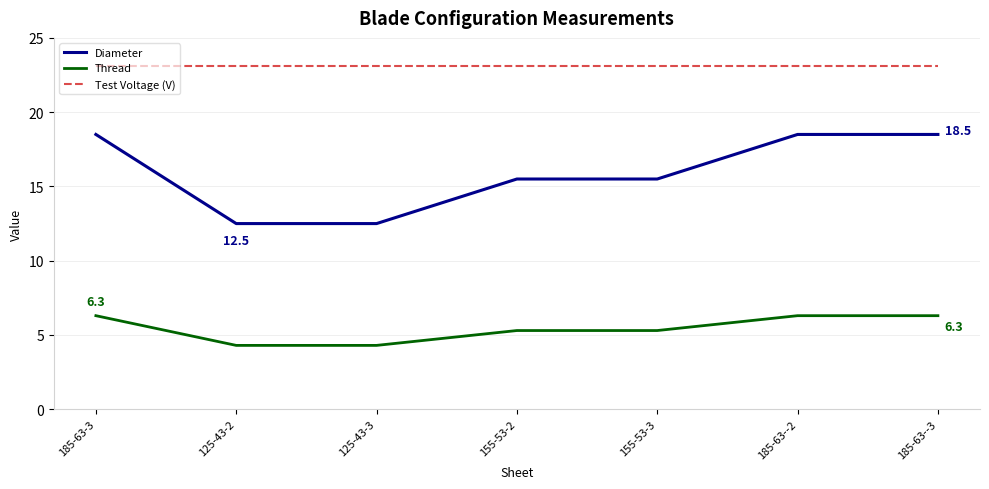

The Test Voltage (V) series shows 12.5 at 125-43-3. True or false?

False